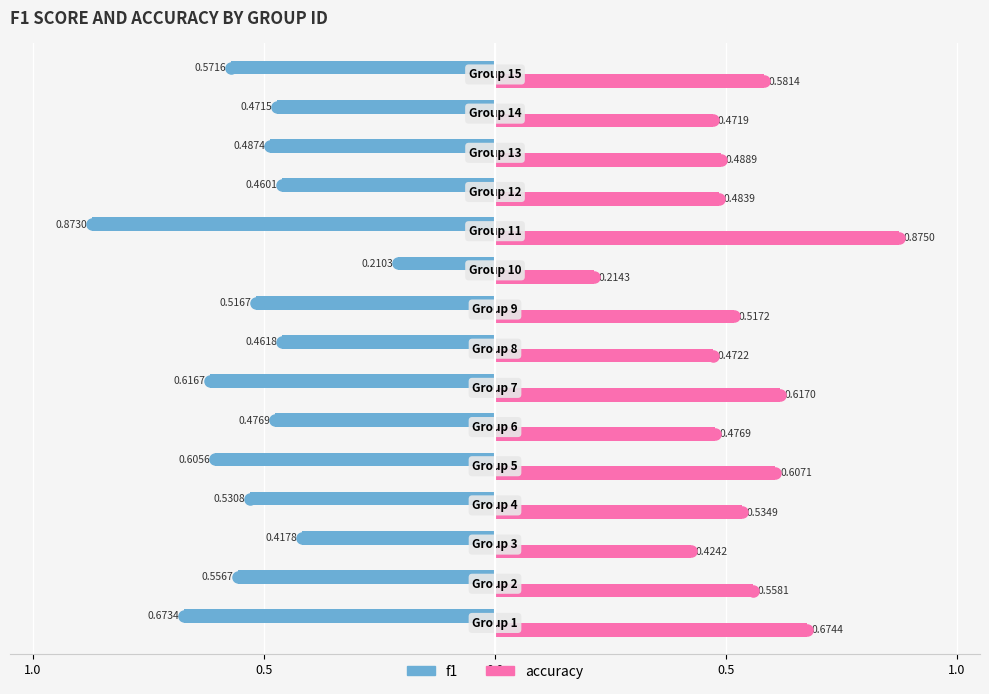

What are all the series names shown in the legend?

f1, accuracy